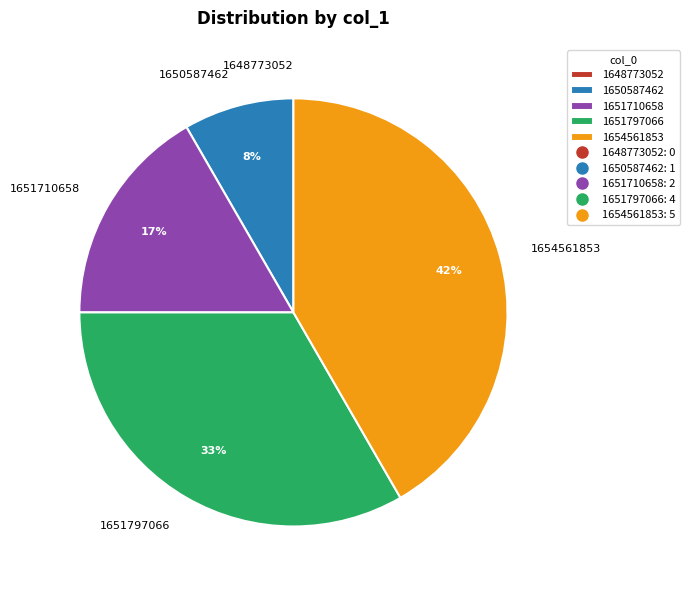

Does any single category account for the majority?

No